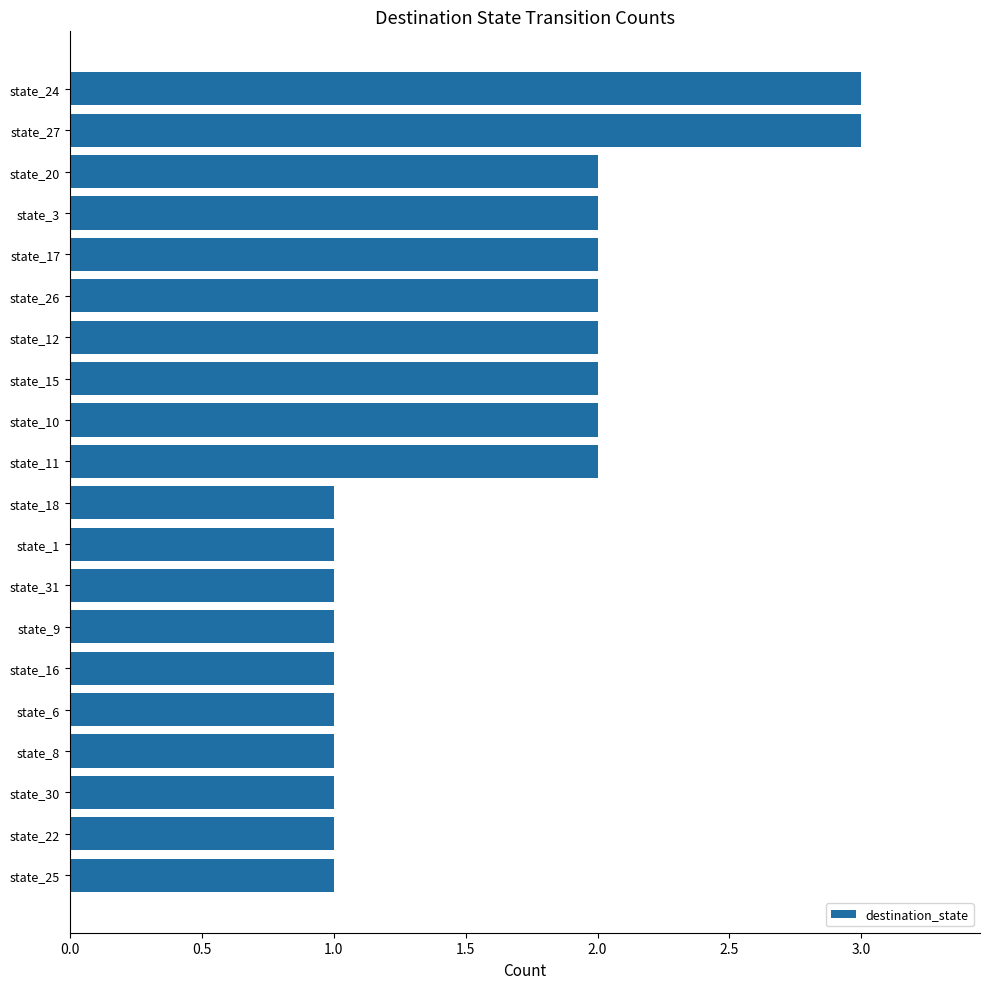

What is the maximum value shown in the chart?

3